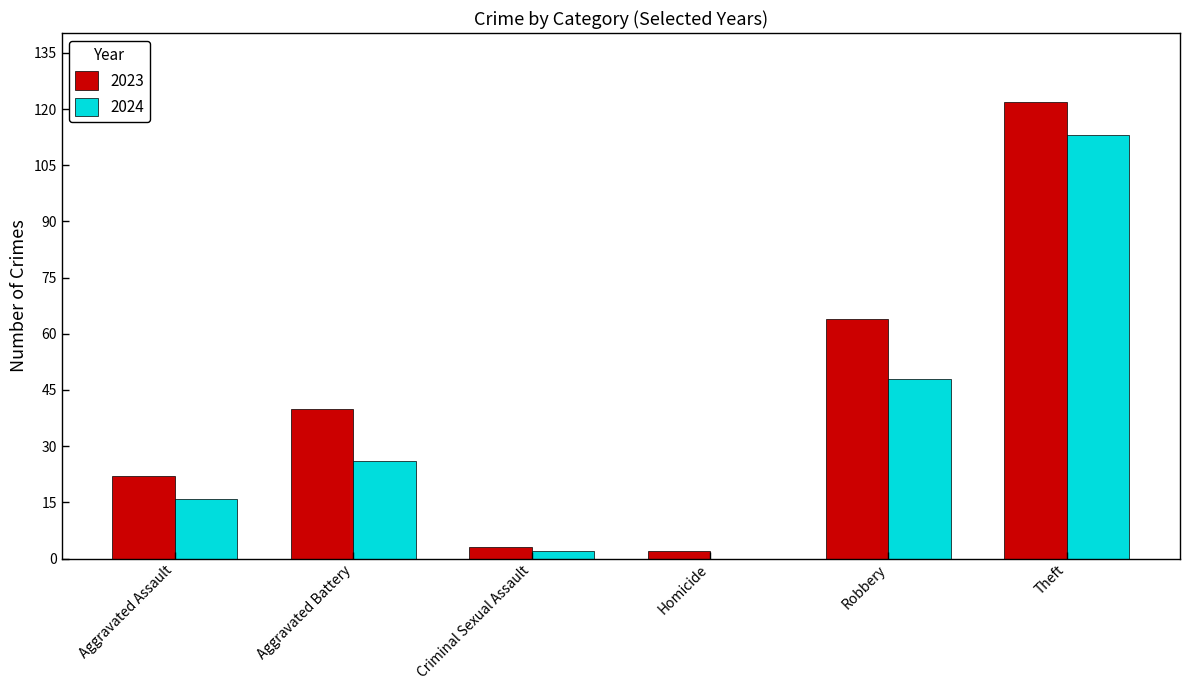

How many distinct data groups are displayed?

2